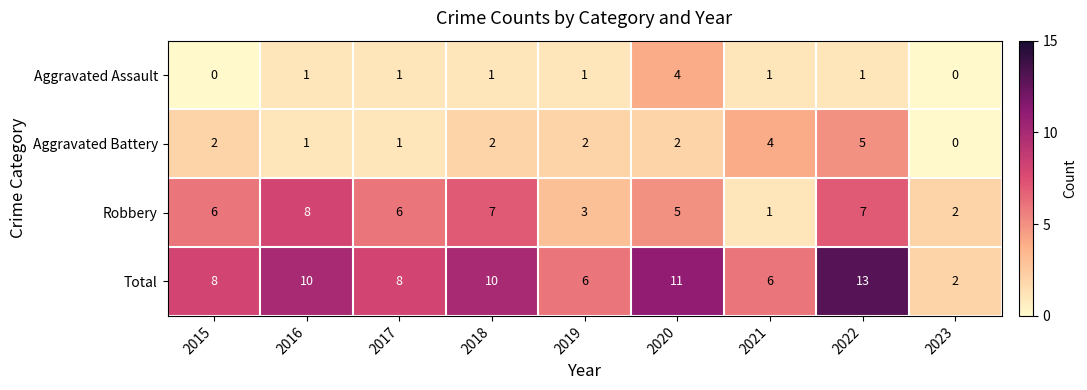

How many Aggravated Assault values are between 1 and 2?

6